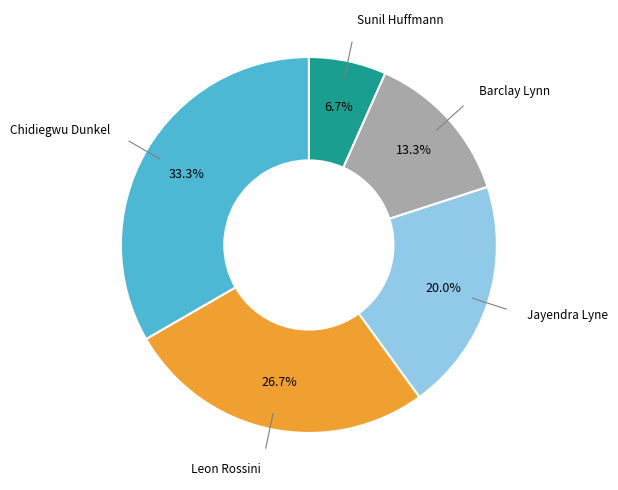

Which slice is the largest?

Chidiegwu Dunkel